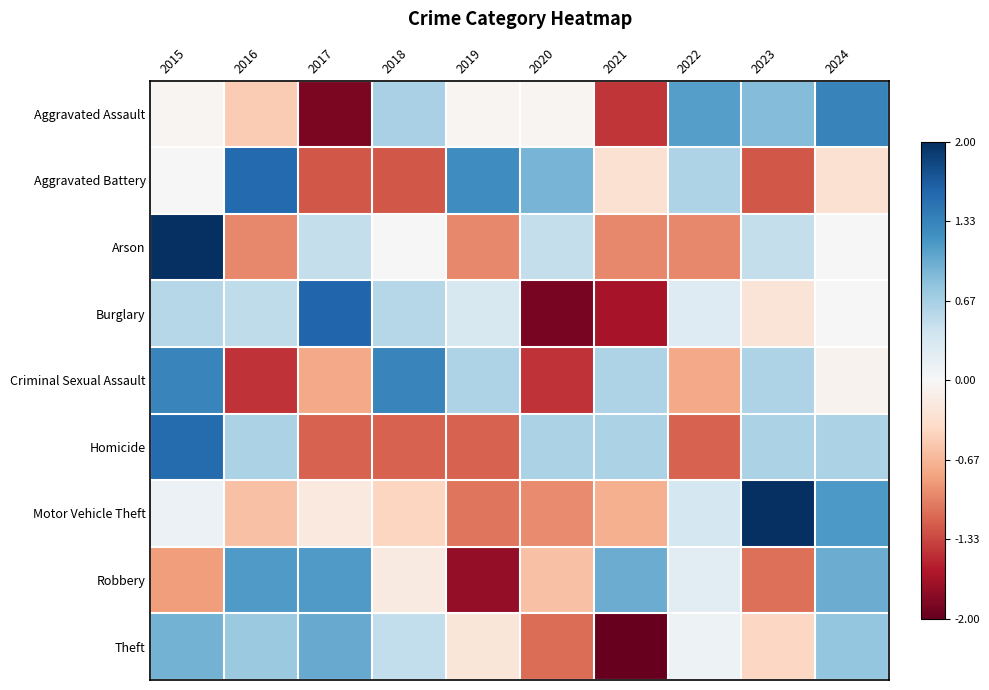

Reading left to right, transcribe all the data shown in this chart.

Aggravated Assault: 2015=-0.0	2016=-0.5	2017=-1.9	2018=0.6	2019=-0.0	2020=-0.0	2021=-1.4	2022=1.1	2023=0.9	2024=1.3
Aggravated Battery: 2015=0.0	2016=1.6	2017=-1.2	2018=-1.2	2019=1.2	2020=0.9	2021=-0.3	2022=0.6	2023=-1.2	2024=-0.3
Arson: 2015=2.4	2016=-1.0	2017=0.5	2018=0.0	2019=-1.0	2020=0.5	2021=-1.0	2022=-1.0	2023=0.5	2024=0.0
Burglary: 2015=0.6	2016=0.5	2017=1.6	2018=0.6	2019=0.3	2020=-1.9	2021=-1.6	2022=0.3	2023=-0.3	2024=0.0
Criminal Sexual Assault: 2015=1.3	2016=-1.5	2017=-0.8	2018=1.3	2019=0.6	2020=-1.5	2021=0.6	2022=-0.8	2023=0.6	2024=-0.1
Homicide: 2015=1.5	2016=0.6	2017=-1.2	2018=-1.2	2019=-1.2	2020=0.6	2021=0.6	2022=-1.2	2023=0.6	2024=0.6
Motor Vehicle Theft: 2015=0.1	2016=-0.6	2017=-0.2	2018=-0.4	2019=-1.1	2020=-0.9	2021=-0.7	2022=0.4	2023=2.3	2024=1.1
Robbery: 2015=-0.8	2016=1.1	2017=1.1	2018=-0.2	2019=-1.8	2020=-0.6	2021=1.0	2022=0.2	2023=-1.1	2024=1.0
Theft: 2015=1.0	2016=0.7	2017=1.0	2018=0.5	2019=-0.2	2020=-1.1	2021=-2.3	2022=0.1	2023=-0.4	2024=0.8